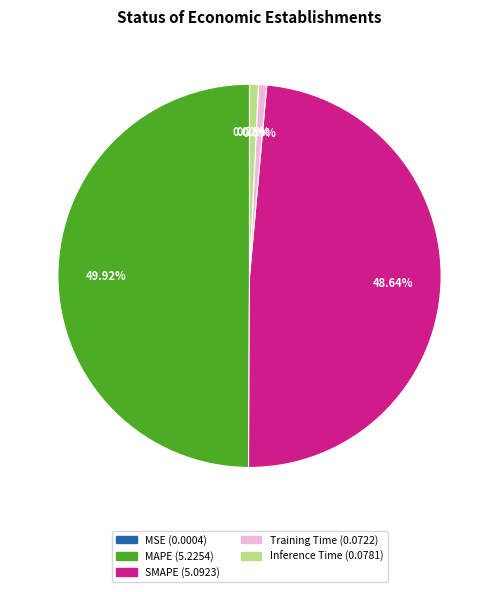

What is the largest slice in the pie chart?

MAPE